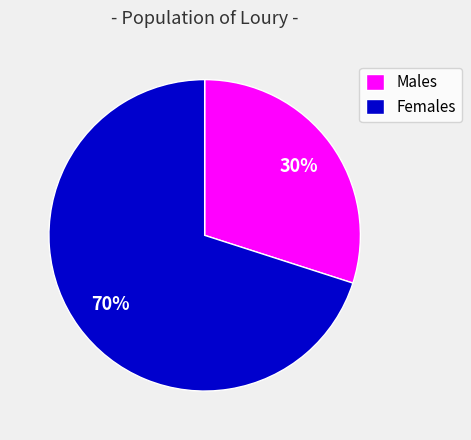

To the nearest percent, what is the average slice percentage?

50%